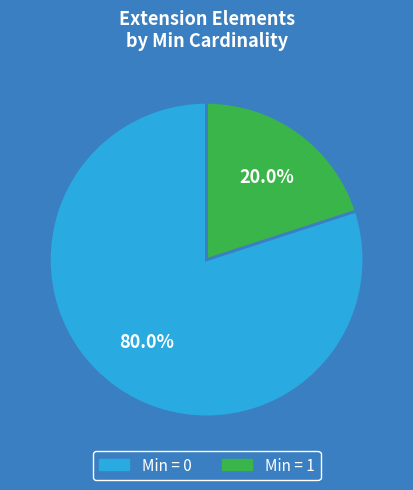

Is there a majority slice in this chart?

Yes